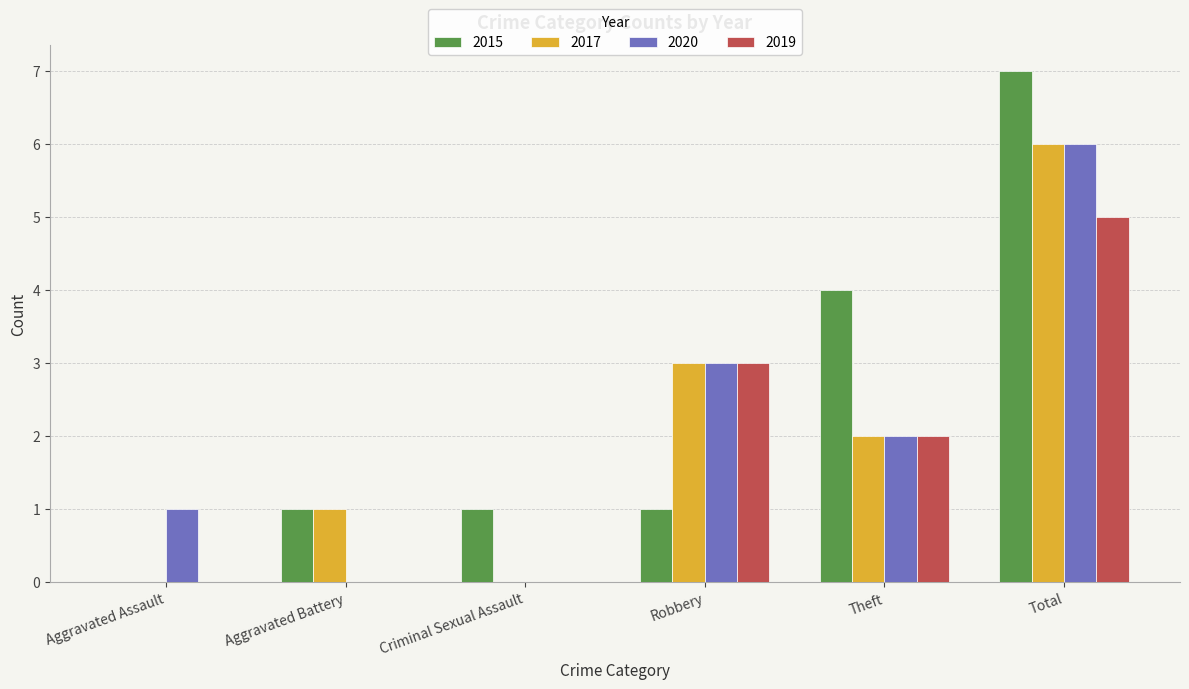

What is the sum of the 2020 values at Aggravated Assault and Theft?

3